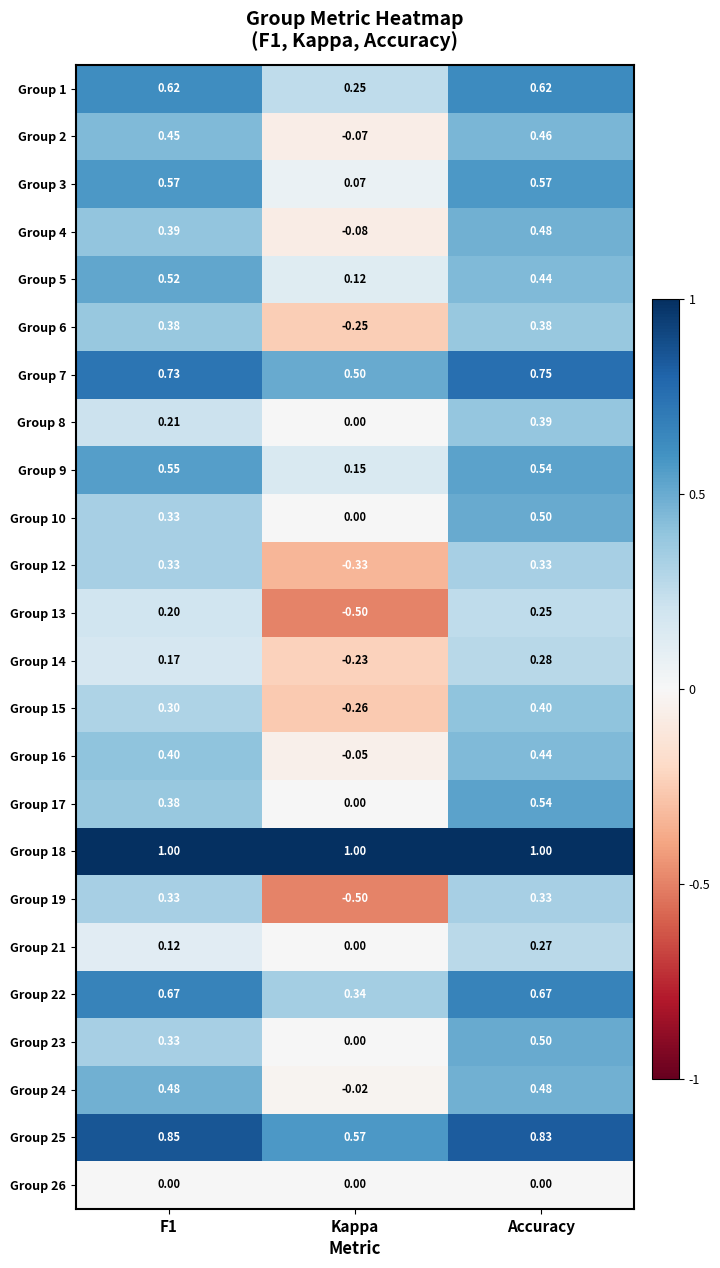

Which series has the largest total across all categories?

Group 18